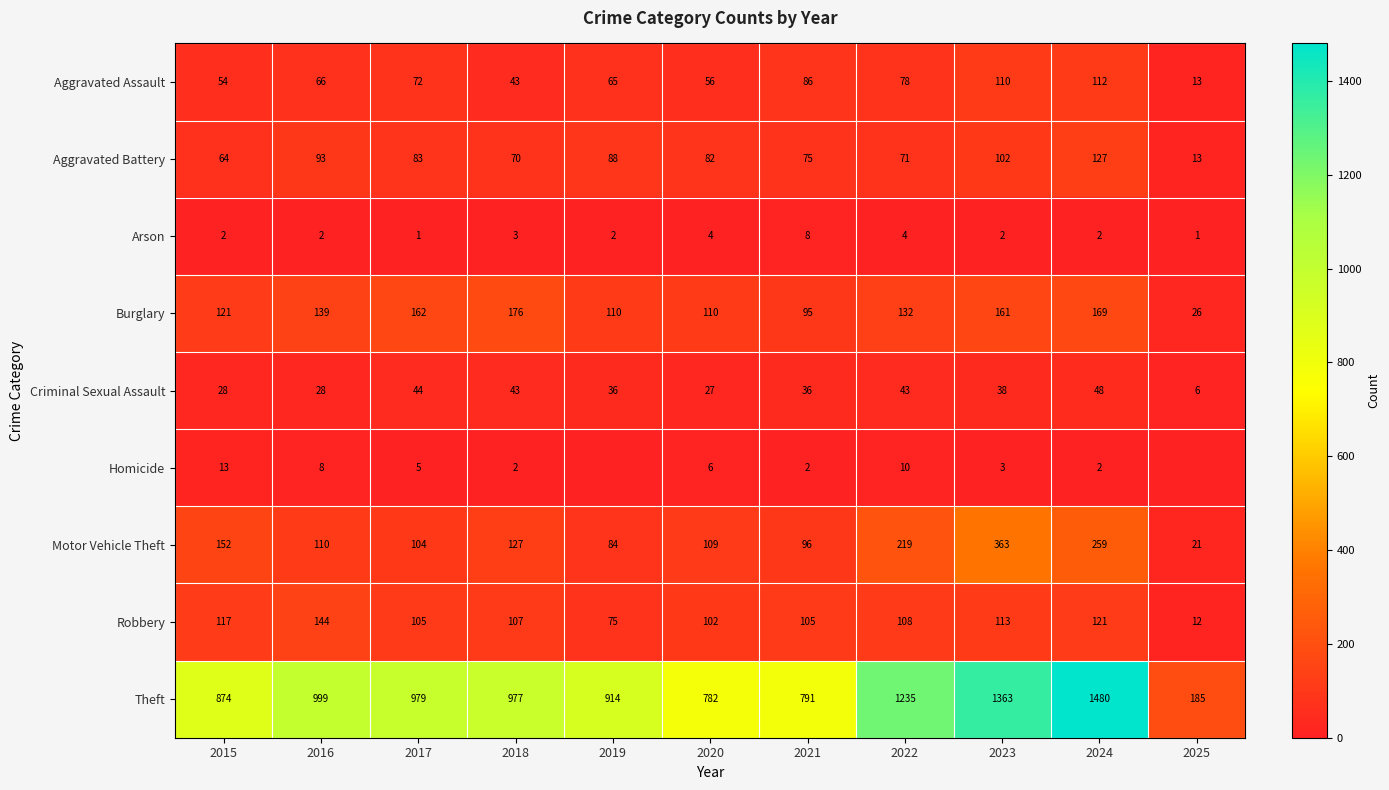

What is the difference between the highest and lowest values at 2024?

1478